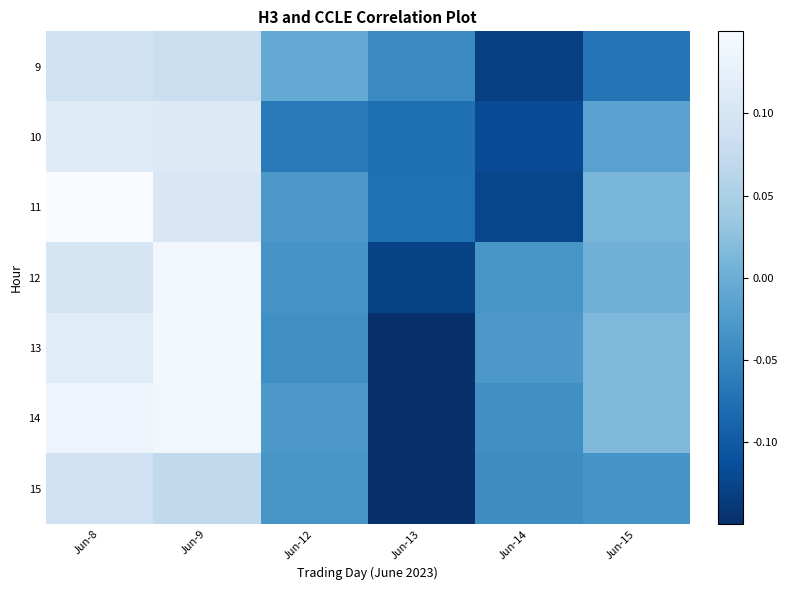

Which series has the widest spread of values?

11